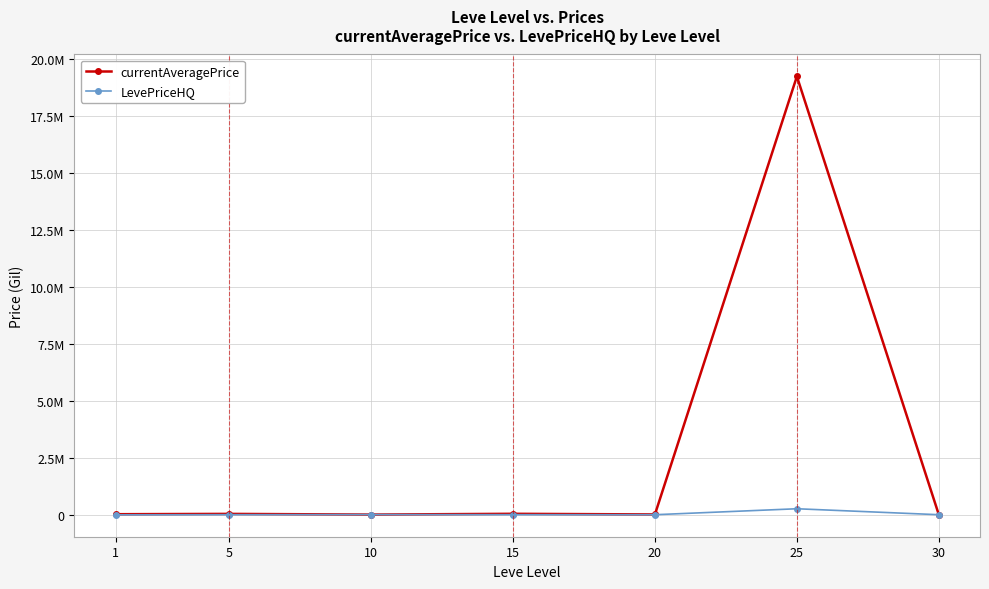

What is the sum of all LevePriceHQ values?

293204.5